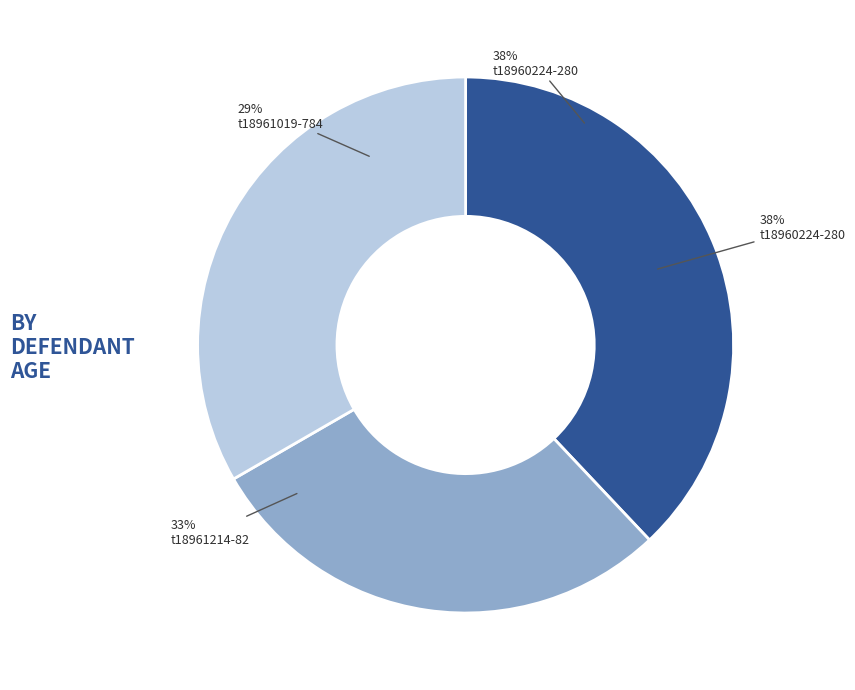

Which slice is the largest?

t18960224-280